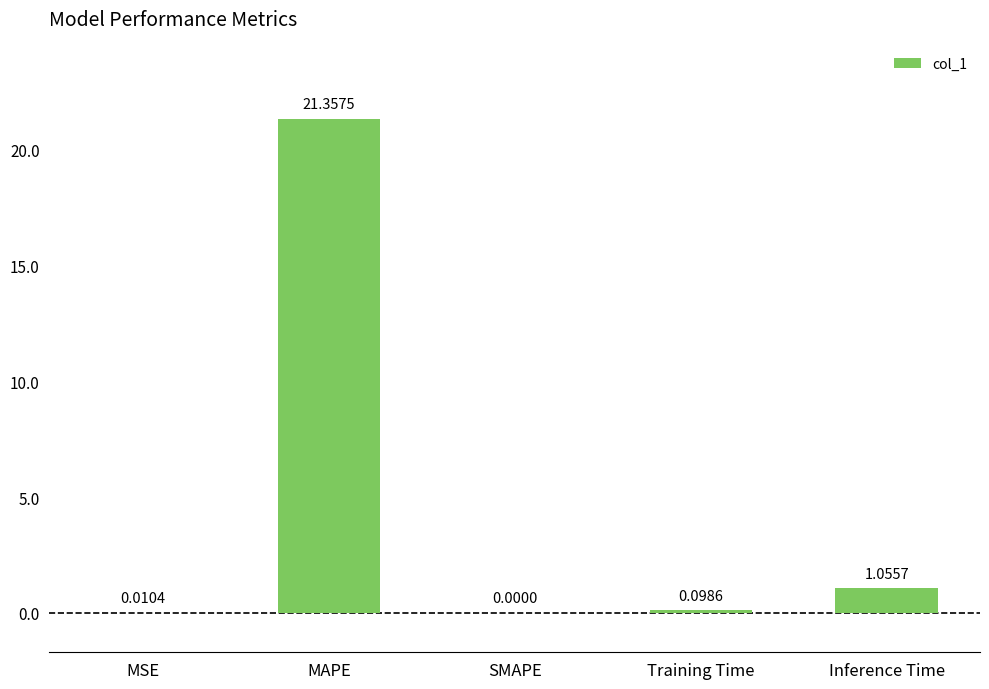

Where is the data nearest to the value 10?

Inference Time